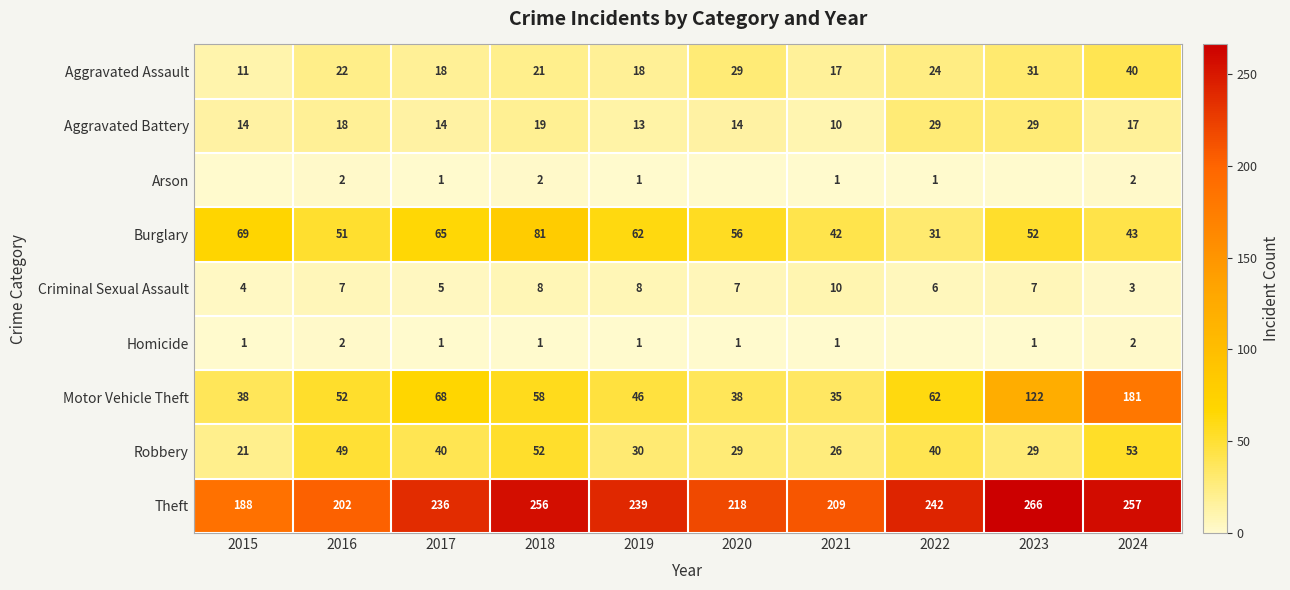

At which label does Robbery first exceed 40?

2016